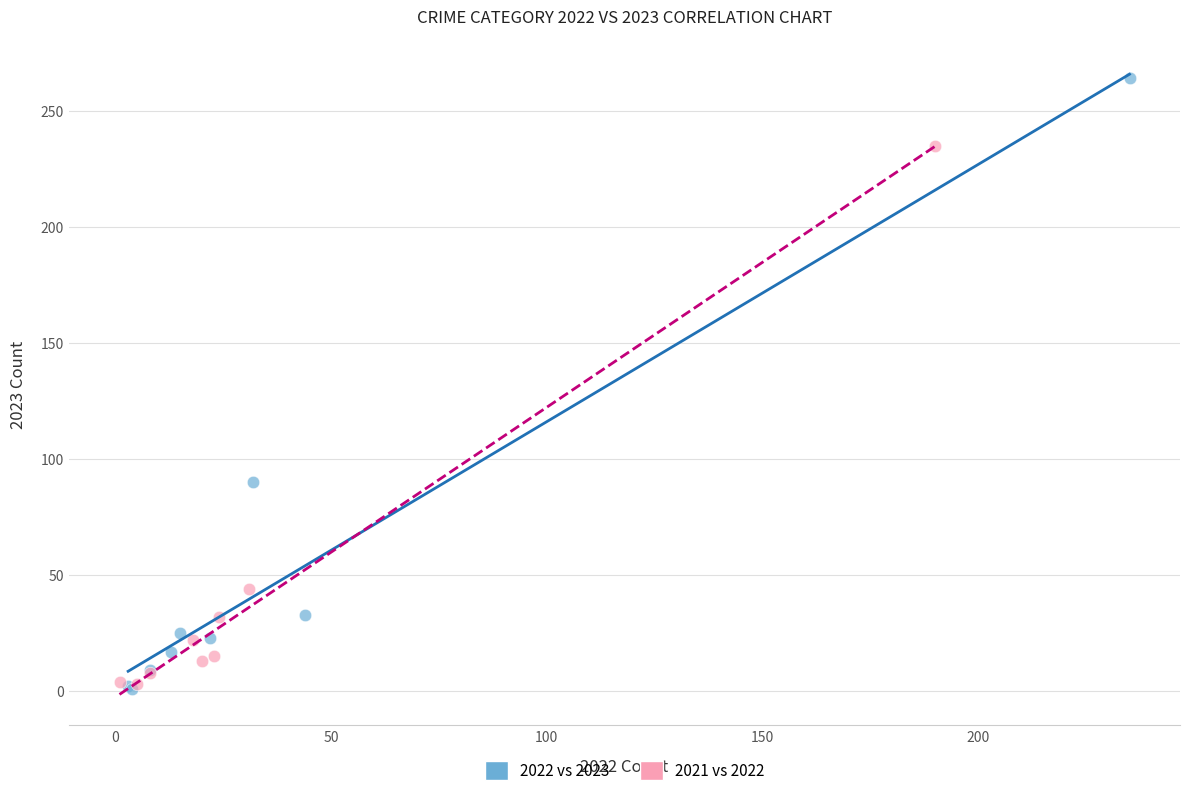

Which series contains the highest Y value?

2022 vs 2023